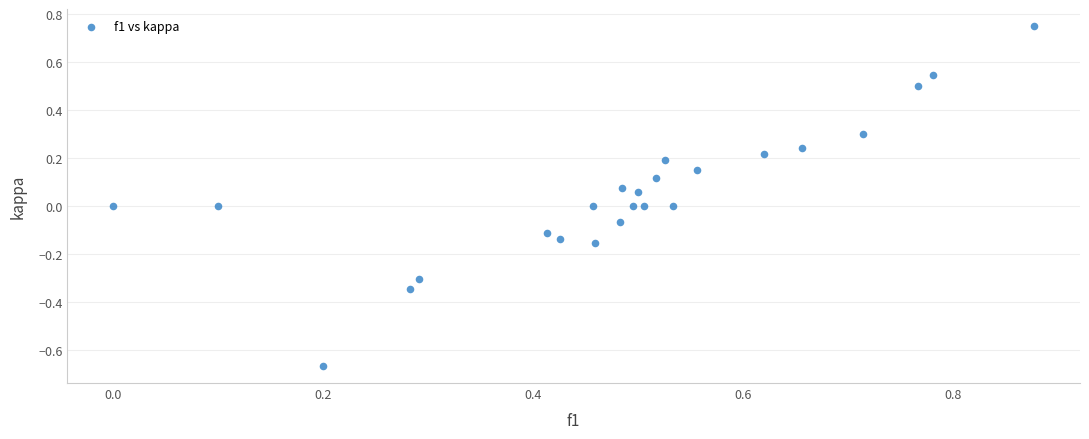

What is the range of X values (max minus min)?

0.9